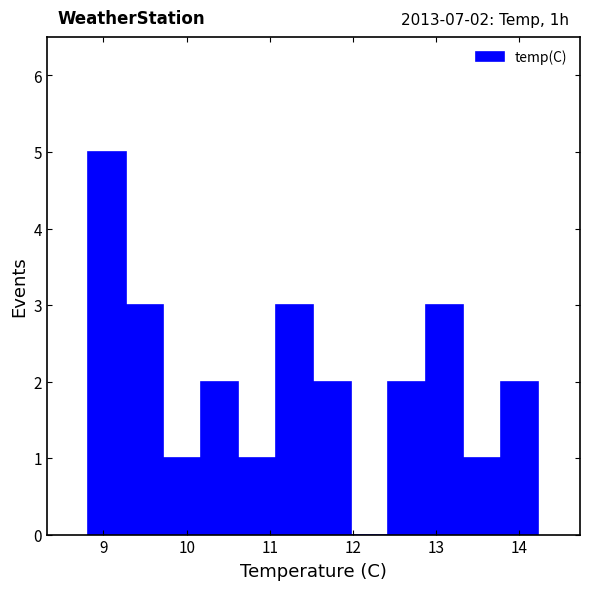

Over which range of the x-axis is the bar tallest?

8.8 to 9.3